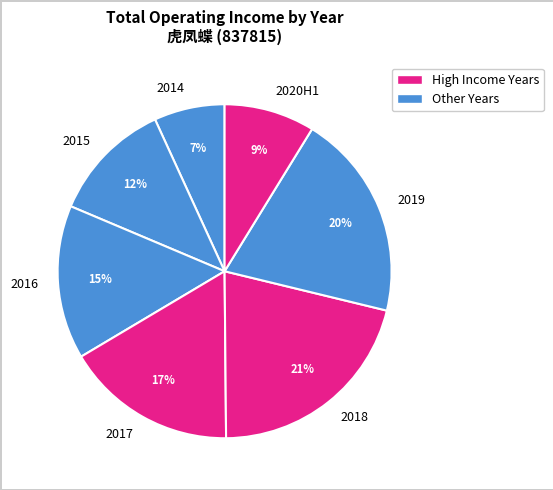

Do 2017 and 2019 together represent more than half of the pie?

No